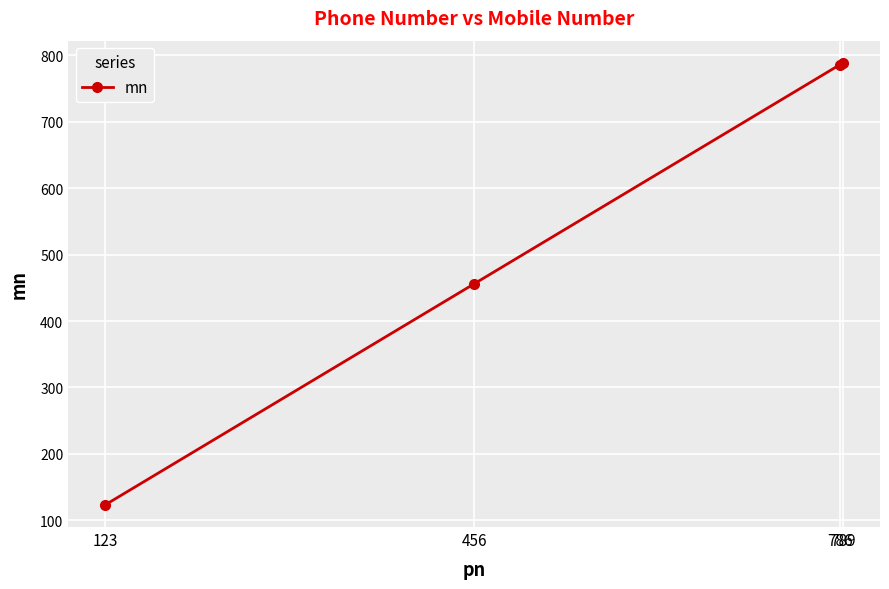

Which has a higher value, 789 or 456?

789